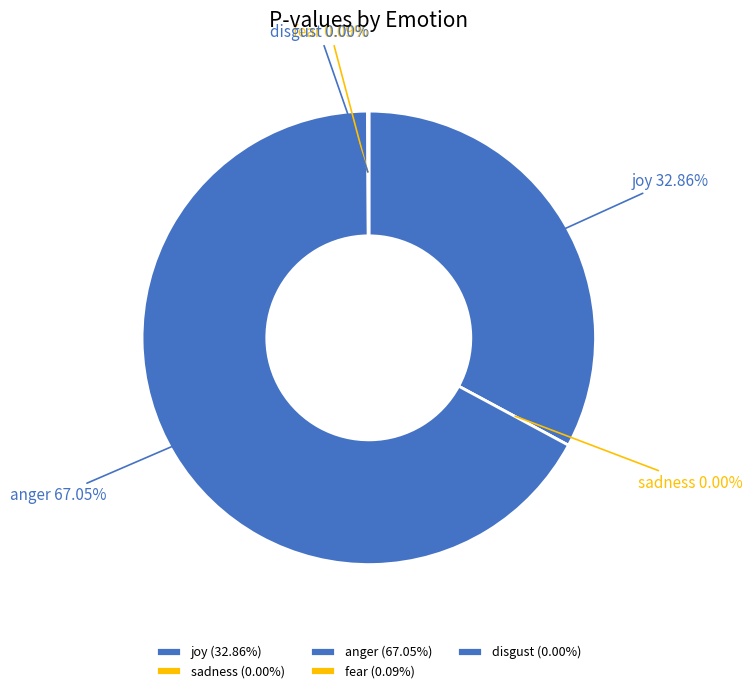

Does any single category account for the majority?

Yes